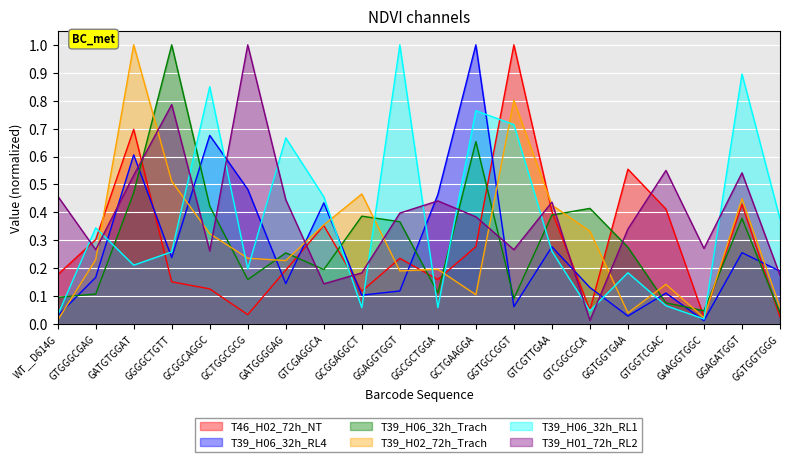

In T39_H06_32h_RL4, how many points are higher than both neighbors (excluding endpoints)?

7